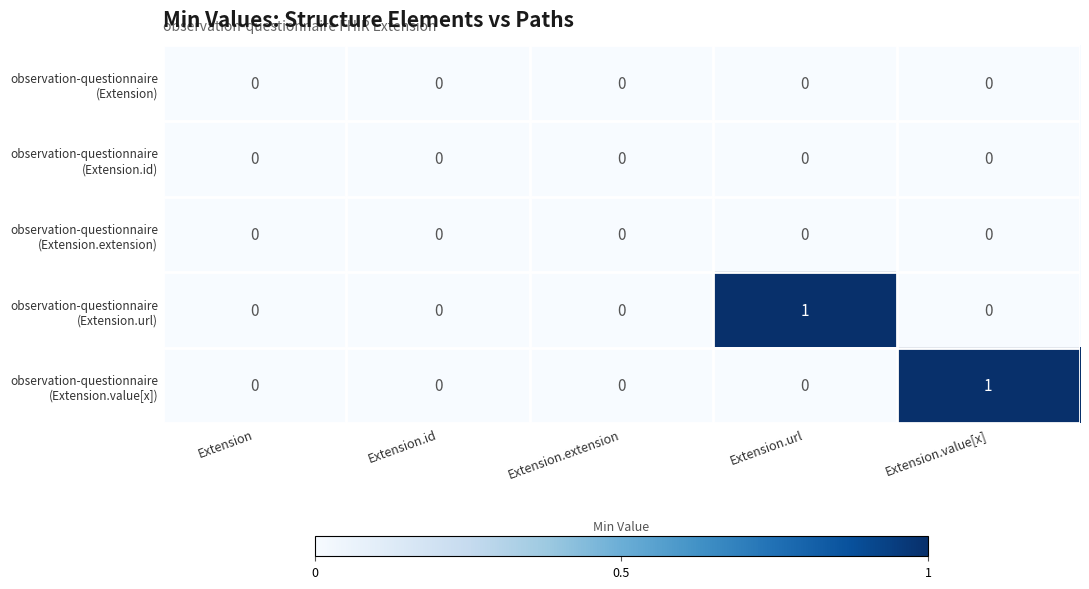

How many data points does each series have?

5